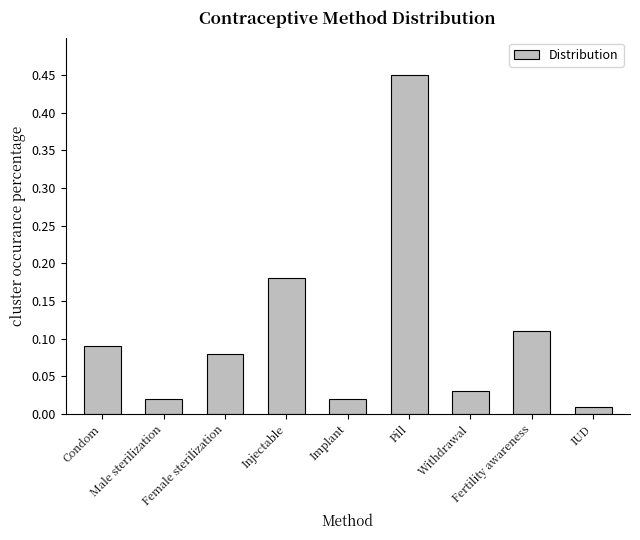

Which label corresponds to the largest value in the chart?

Pill